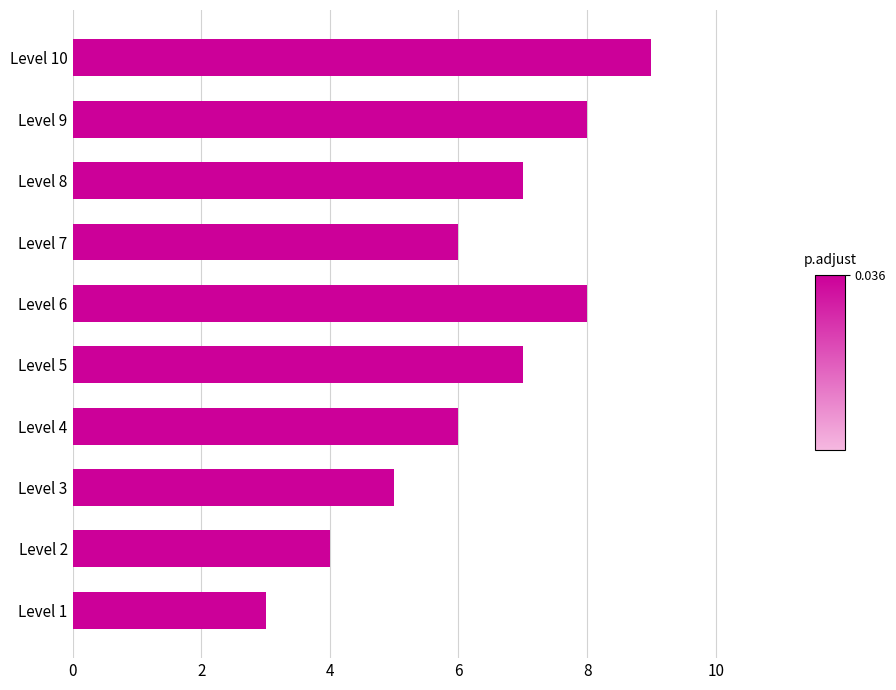

What is the difference between the second highest and minimum values?

5